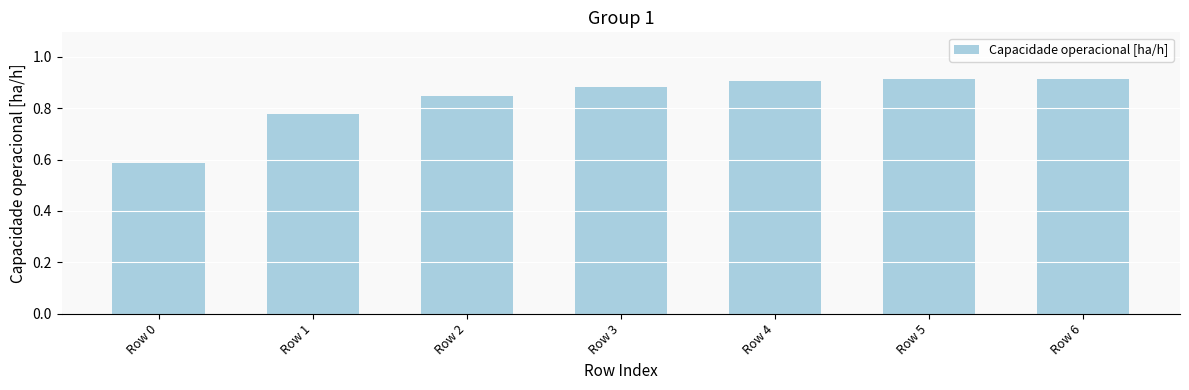

What is the change in value from Row 2 to Row 6?

+0.1